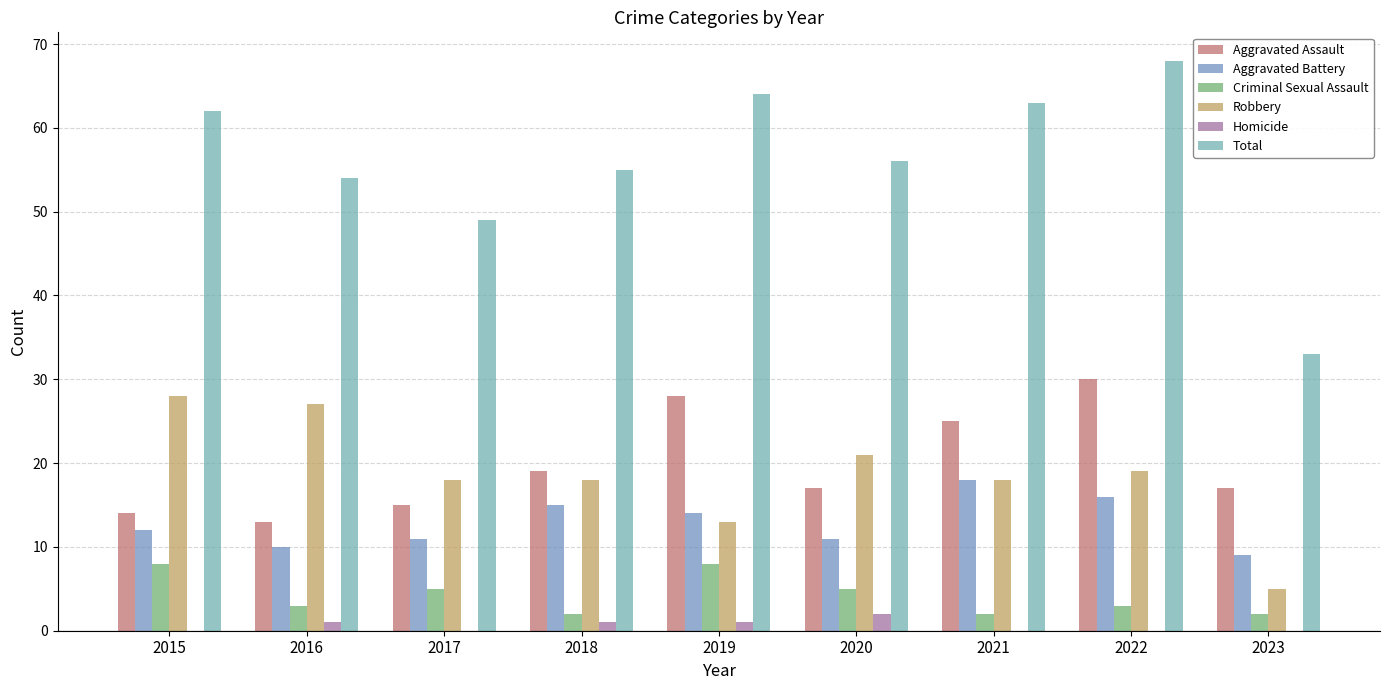

Which series has the largest total across all categories?

Total